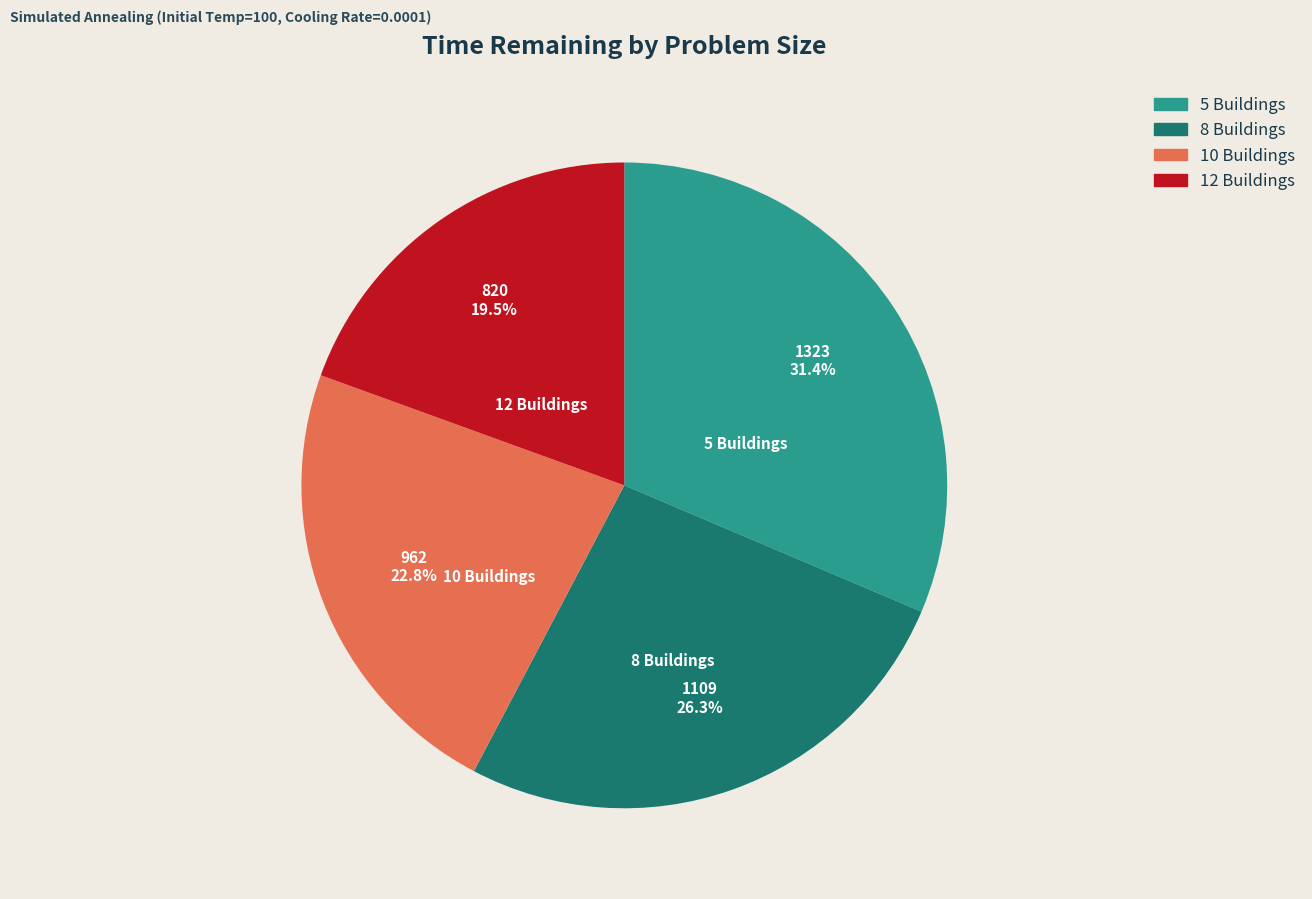

The 5 Buildings slice represents 31% of the pie. True or false?

True